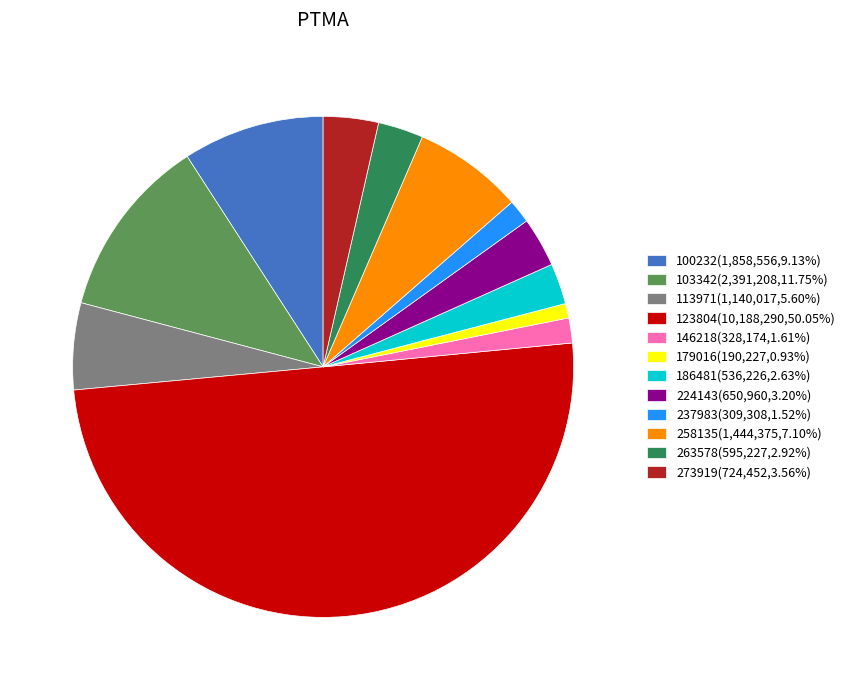

Which category has the smallest portion of the pie?

179016